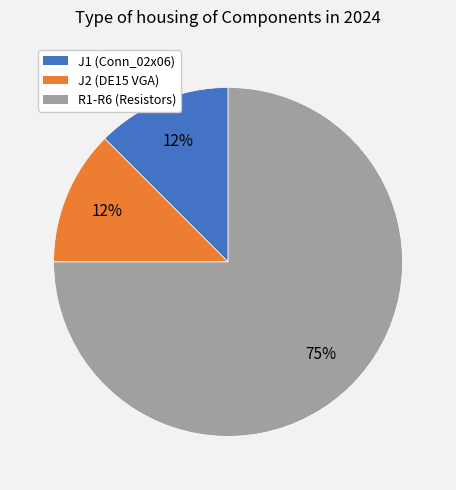

To the nearest percent, what is the average slice percentage?

33%